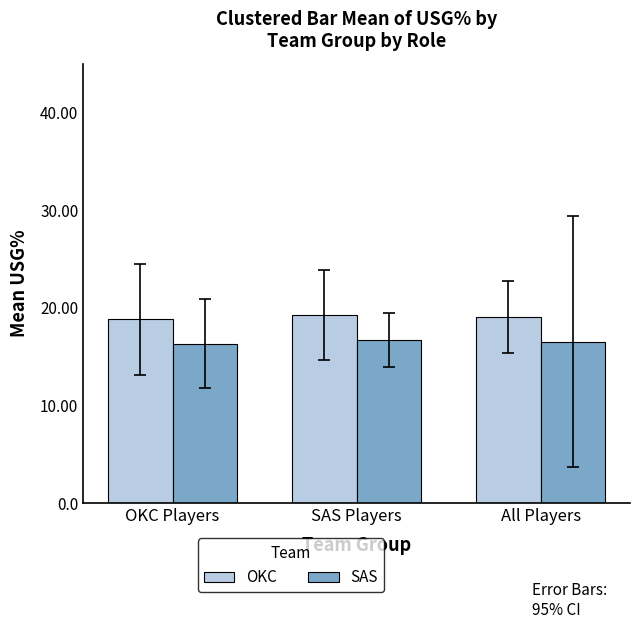

What is the minimum value for OKC?

18.8